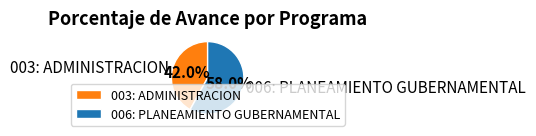

Approximately how many times larger is the value at 006: PLANEAMIENTO GUBERNAMENTAL compared to 003: ADMINISTRACION?

1.4